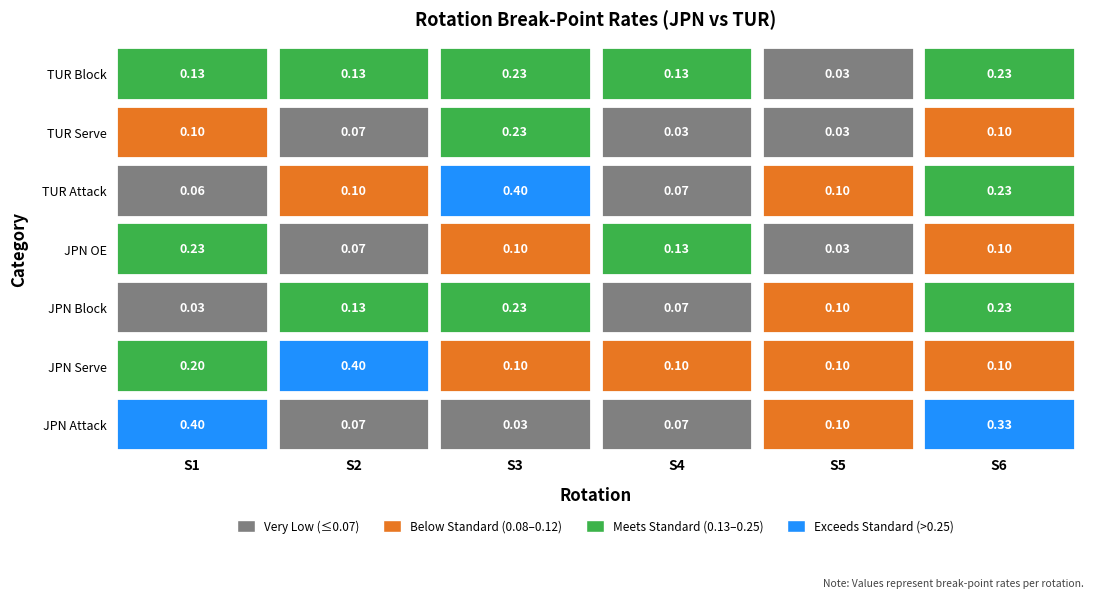

The S6 series shows 0.1 at 4. True or false?

False